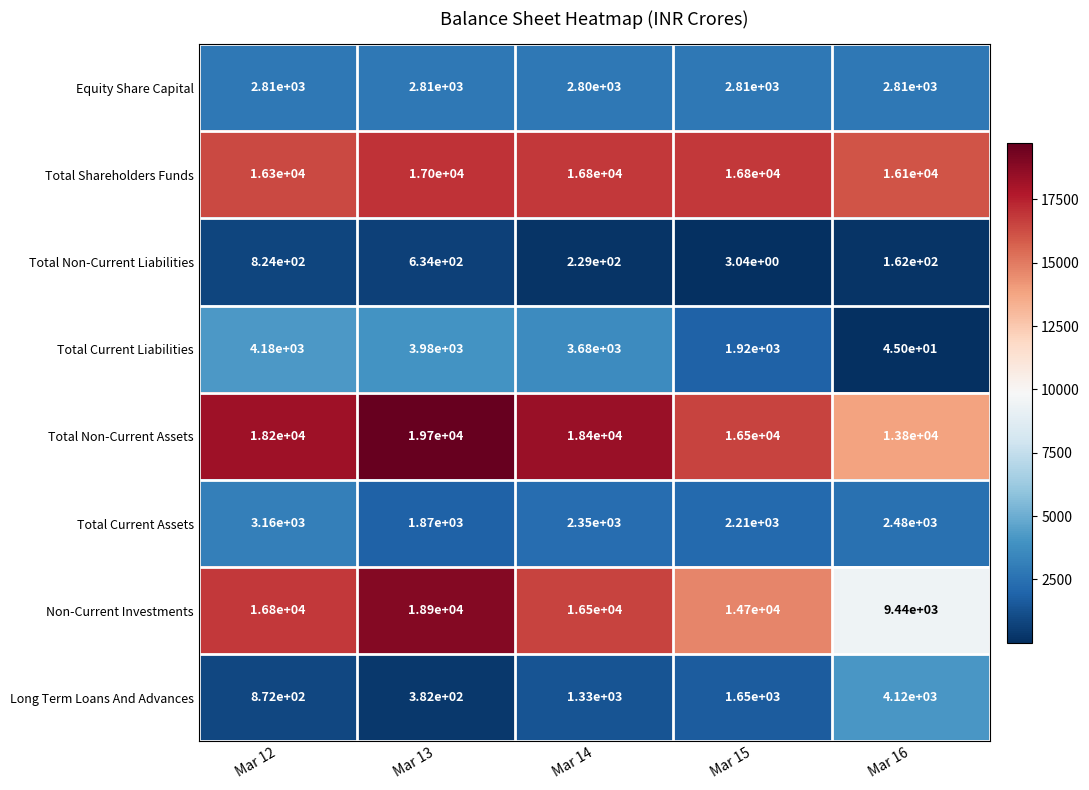

The Total Non-Current Assets series shows 28403.6 at Mar 14. True or false?

False